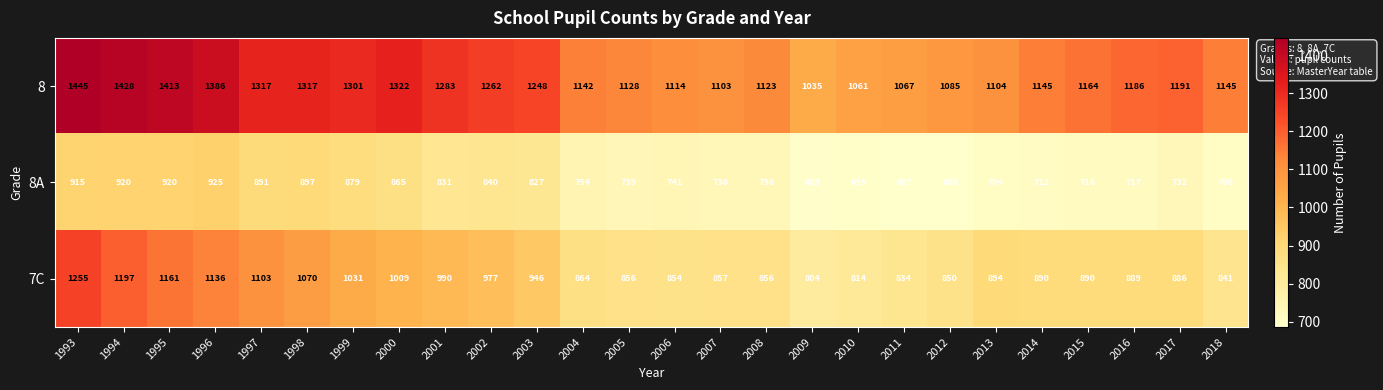

What is the sum of all 7C values?

24754